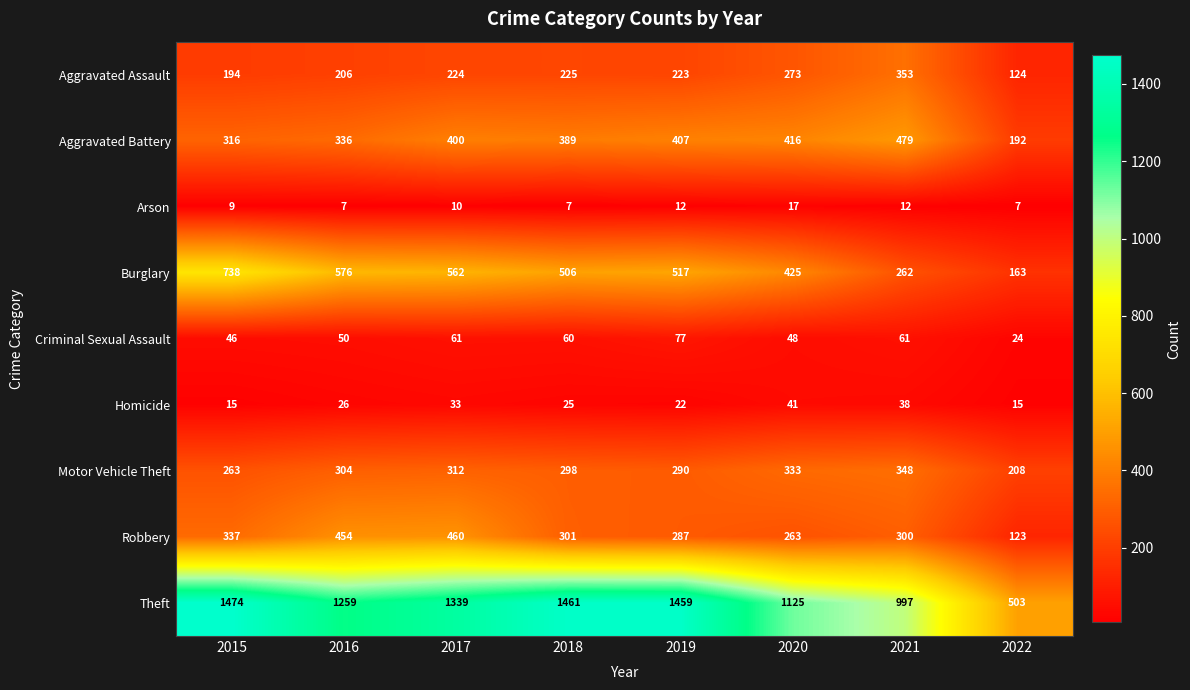

At which label is Aggravated Battery closest to 335?

2016